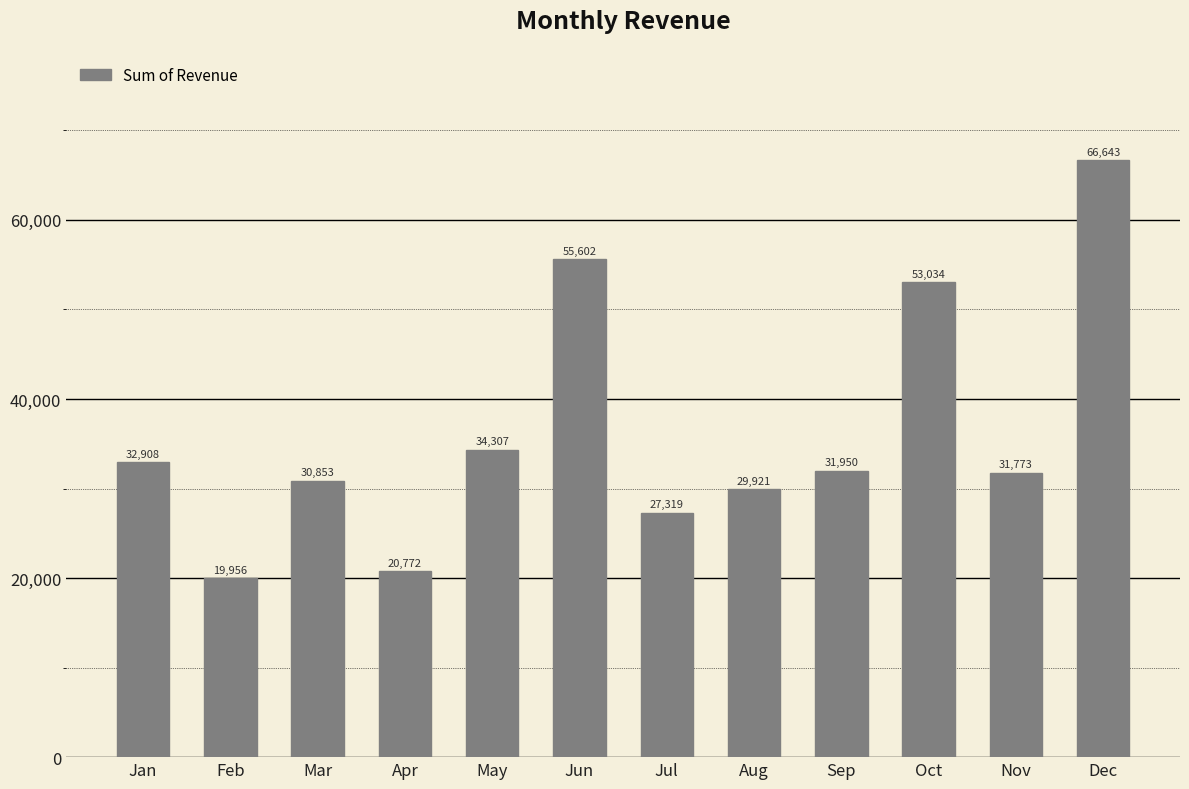

What is the value of the 4th bar from the left?

20771.8